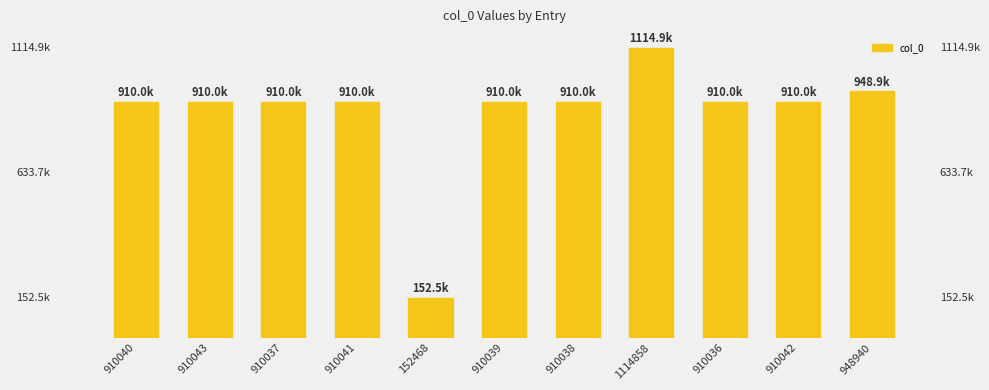

What is the smallest value displayed?

152468